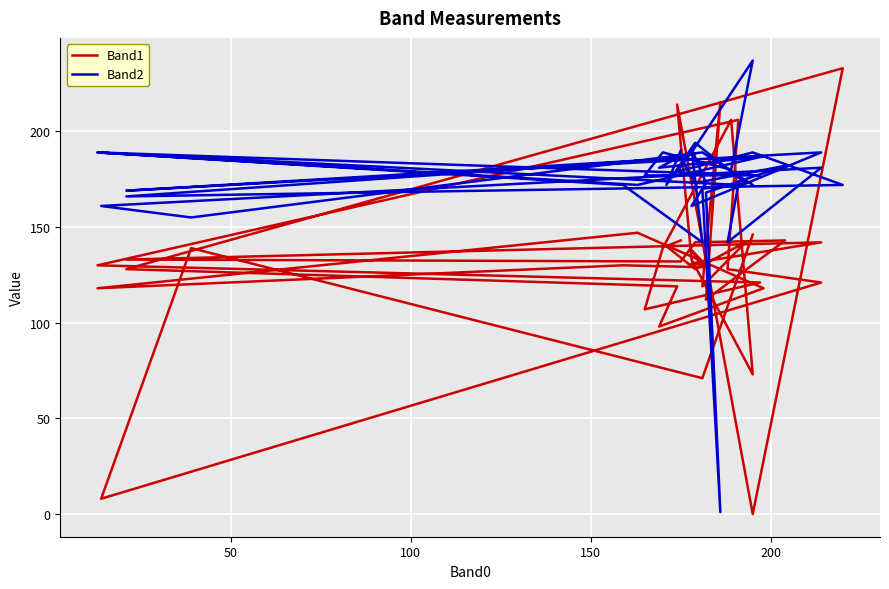

How many categories are shown in the chart?

40